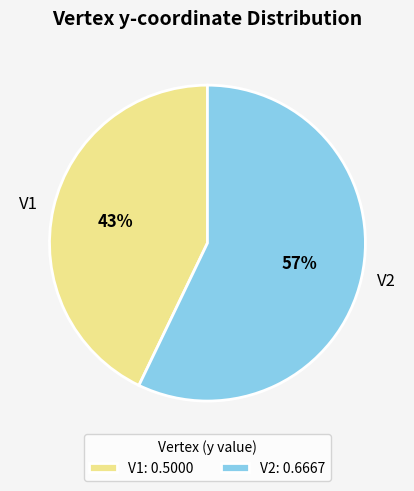

Count the number of slices in the pie.

2